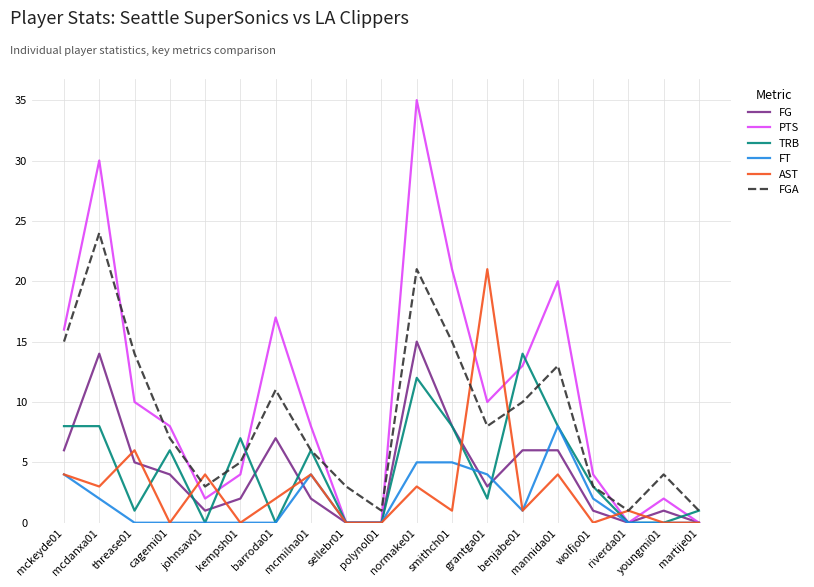

Reading right to left, transcribe all the data shown in this chart.

FG: martije01=0	youngmi01=1	riverda01=0	wolfjo01=1	mannida01=6	benjabe01=6	grantga01=3	smithch01=8	normake01=15	polynol01=0	sellebr01=0	mcmilna01=2	barroda01=7	kempsh01=2	johnsav01=1	cagemi01=4	threase01=5	mcdanxa01=14	mckeyde01=6
PTS: martije01=0	youngmi01=2	riverda01=0	wolfjo01=4	mannida01=20	benjabe01=13	grantga01=10	smithch01=21	normake01=35	polynol01=0	sellebr01=0	mcmilna01=8	barroda01=17	kempsh01=4	johnsav01=2	cagemi01=8	threase01=10	mcdanxa01=30	mckeyde01=16
TRB: martije01=1	youngmi01=0	riverda01=0	wolfjo01=3	mannida01=8	benjabe01=14	grantga01=2	smithch01=8	normake01=12	polynol01=0	sellebr01=0	mcmilna01=6	barroda01=0	kempsh01=7	johnsav01=0	cagemi01=6	threase01=1	mcdanxa01=8	mckeyde01=8
FT: martije01=0	youngmi01=0	riverda01=0	wolfjo01=2	mannida01=8	benjabe01=1	grantga01=4	smithch01=5	normake01=5	polynol01=0	sellebr01=0	mcmilna01=4	barroda01=0	kempsh01=0	johnsav01=0	cagemi01=0	threase01=0	mcdanxa01=2	mckeyde01=4
AST: martije01=0	youngmi01=0	riverda01=1	wolfjo01=0	mannida01=4	benjabe01=1	grantga01=21	smithch01=1	normake01=3	polynol01=0	sellebr01=0	mcmilna01=4	barroda01=2	kempsh01=0	johnsav01=4	cagemi01=0	threase01=6	mcdanxa01=3	mckeyde01=4
FGA: martije01=1	youngmi01=4	riverda01=1	wolfjo01=3	mannida01=13	benjabe01=10	grantga01=8	smithch01=15	normake01=21	polynol01=1	sellebr01=3	mcmilna01=6	barroda01=11	kempsh01=5	johnsav01=3	cagemi01=7	threase01=14	mcdanxa01=24	mckeyde01=15